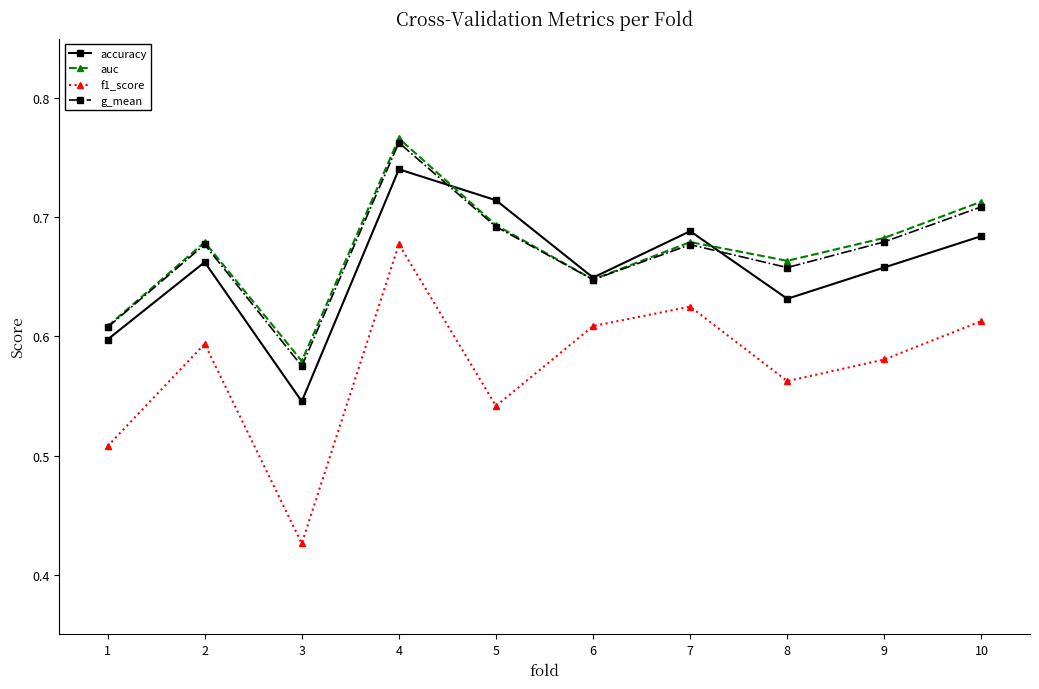

At how many categories does at least one series exceed 0?

10